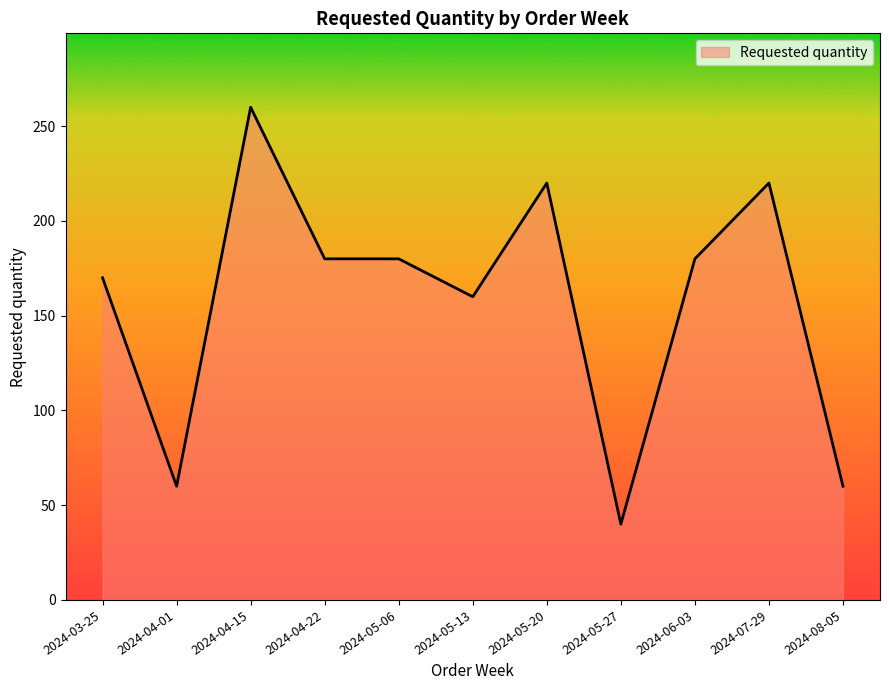

Is it true that the value at 2024-06-03 is 180?

True